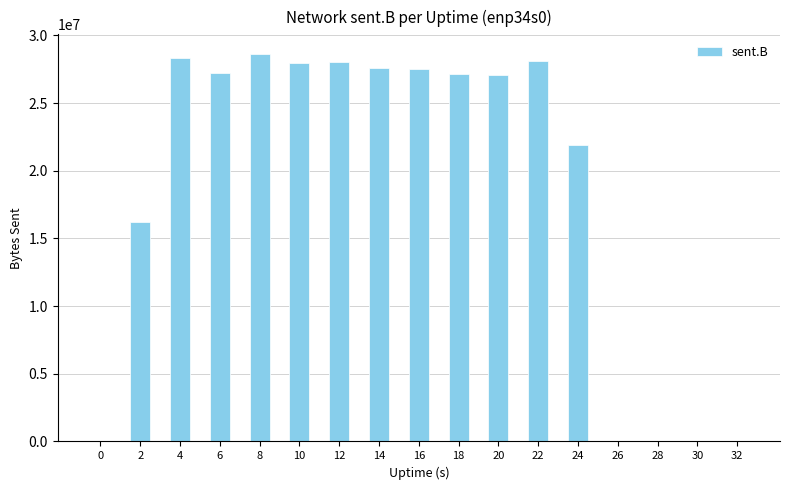

At which label does the data first exceed 27170012?

4